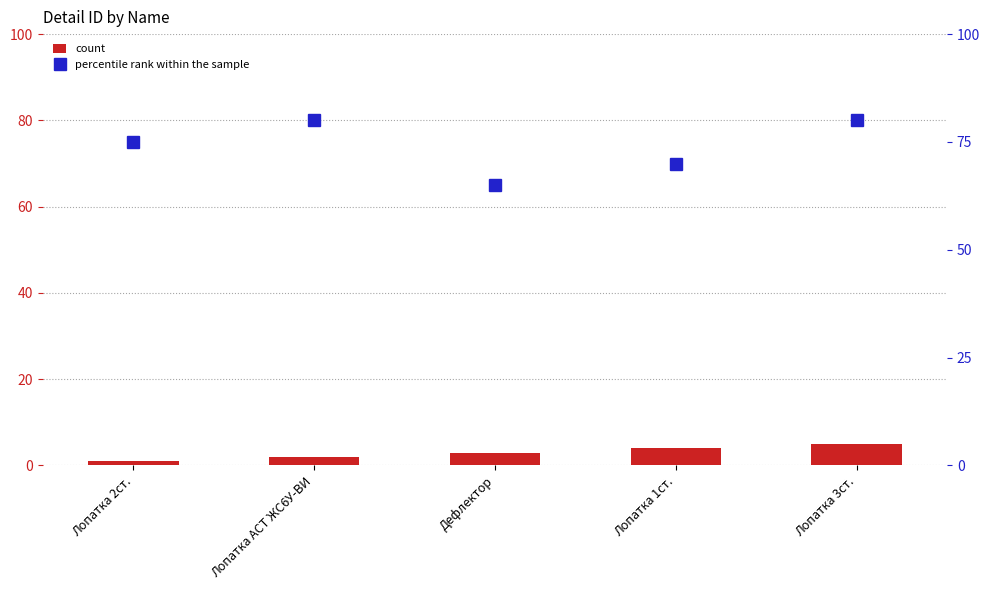

Where is percentile rank within the sample nearest to the value 72?

Лопатка 1ст.